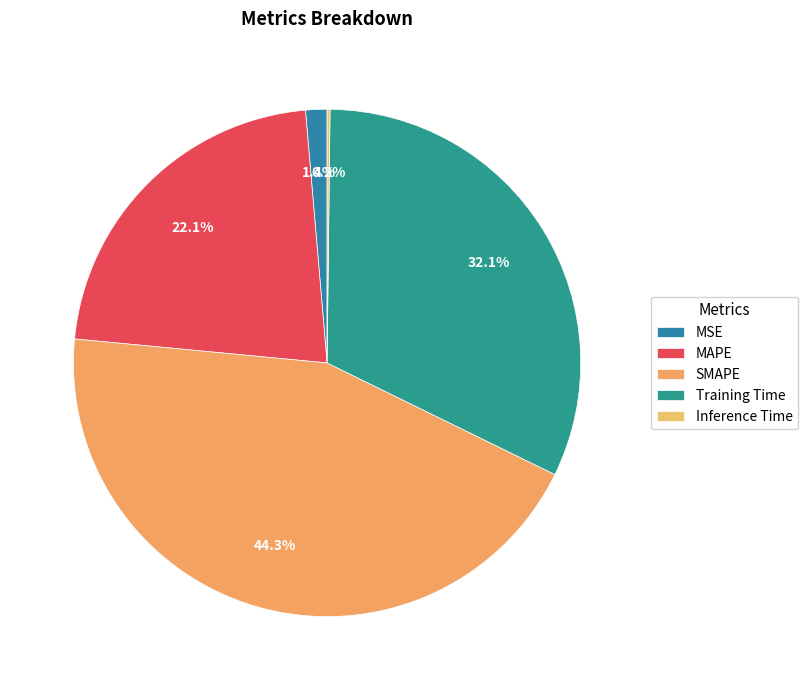

What is the smallest slice in the pie chart?

Inference Time